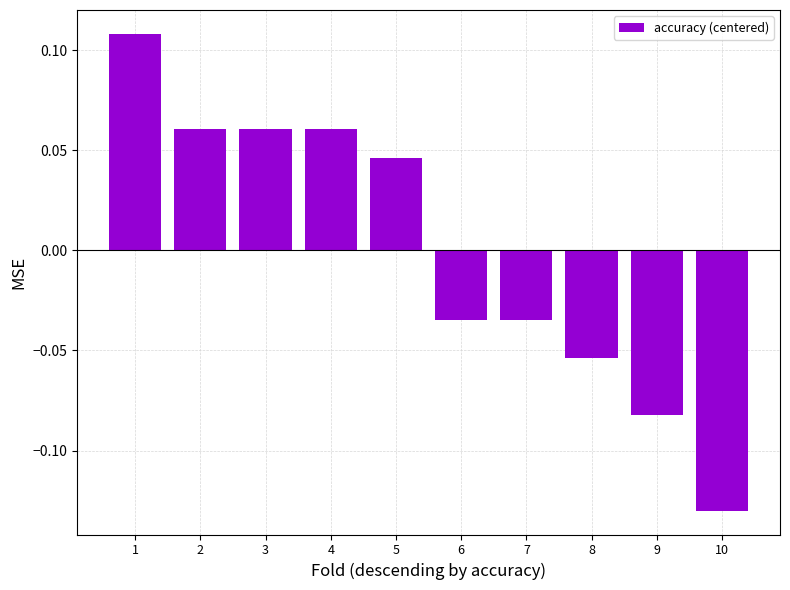

The value at 2 is 0.0. True or false?

False